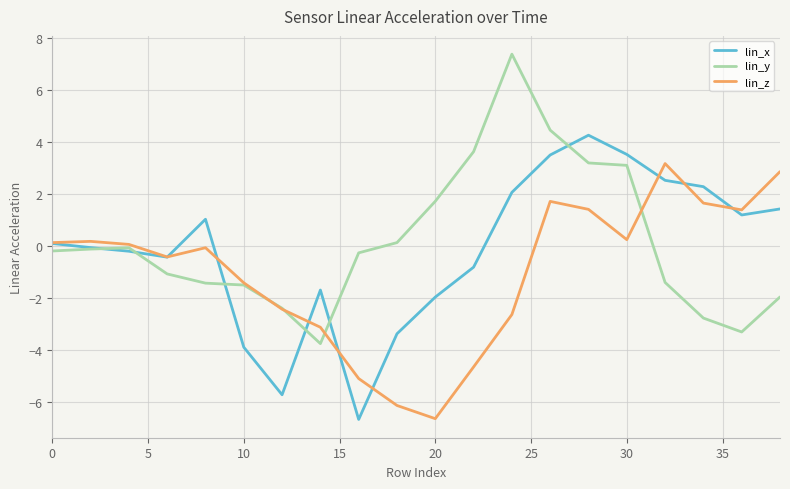

What are all the series names shown in the legend?

lin_x, lin_y, lin_z